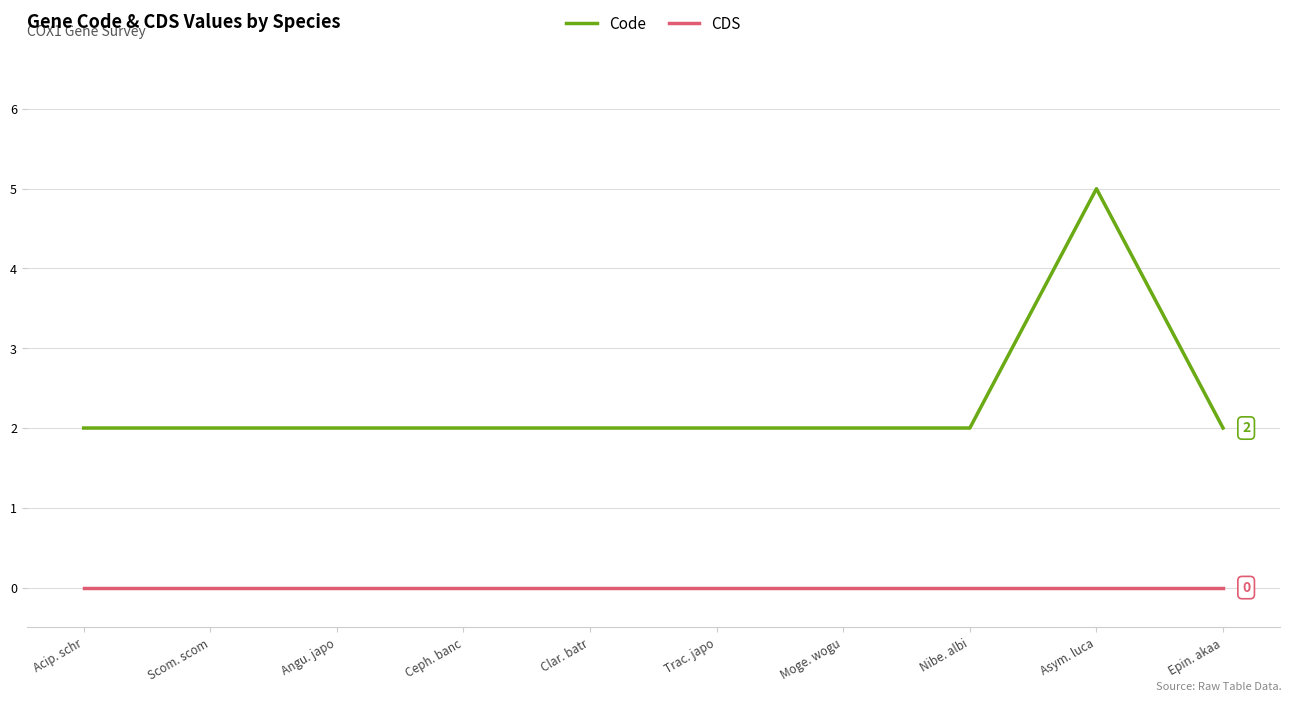

Reading left to right, extract all data points from this chart.

Code: 2	2	2	2	2	2	2	2	5	2
CDS: 0	0	0	0	0	0	0	0	0	0